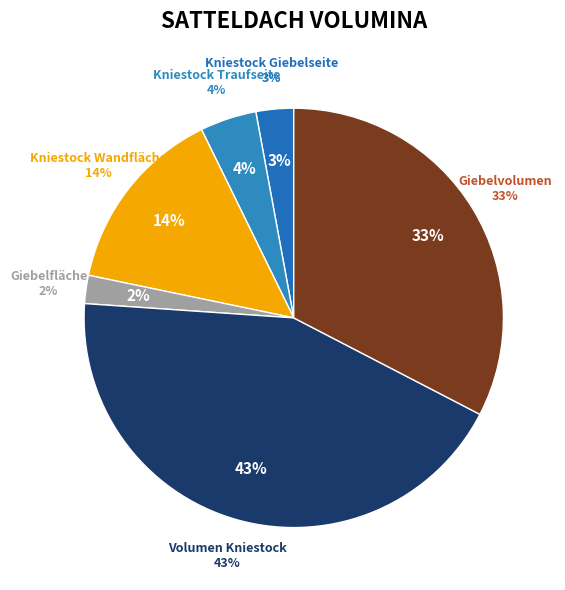

To the nearest percent, what portion does Kniestock Traufseite represent?

4%